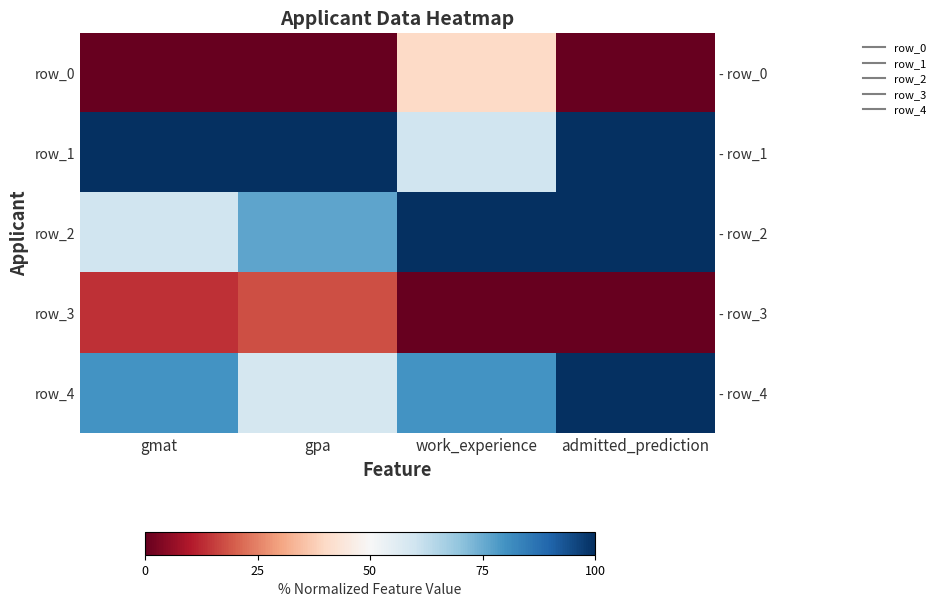

Rank the categories by row_3 value from lowest to highest.

work_experience, admitted_prediction, gmat, gpa